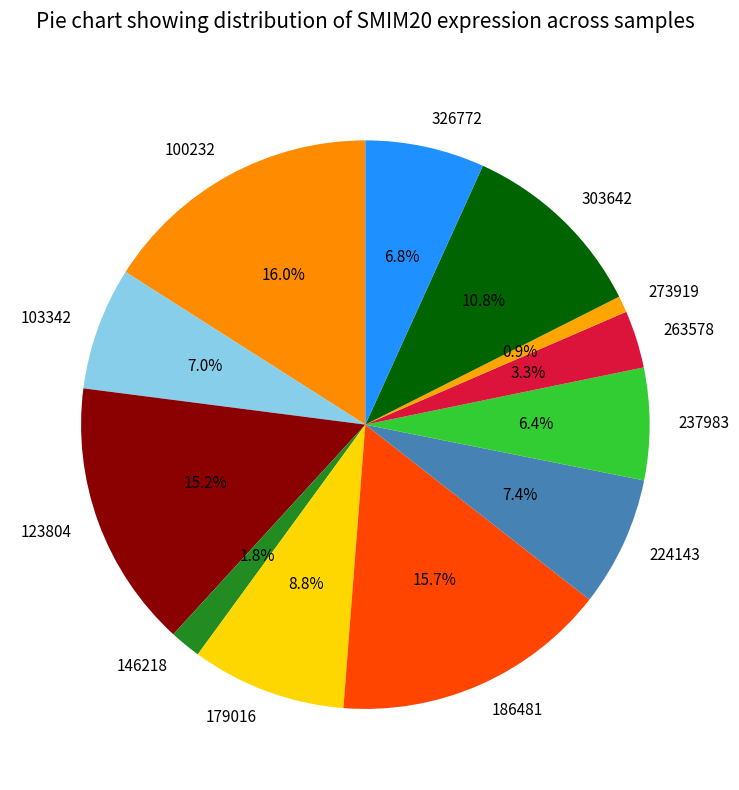

The 303642 slice represents 19% of the pie. True or false?

False